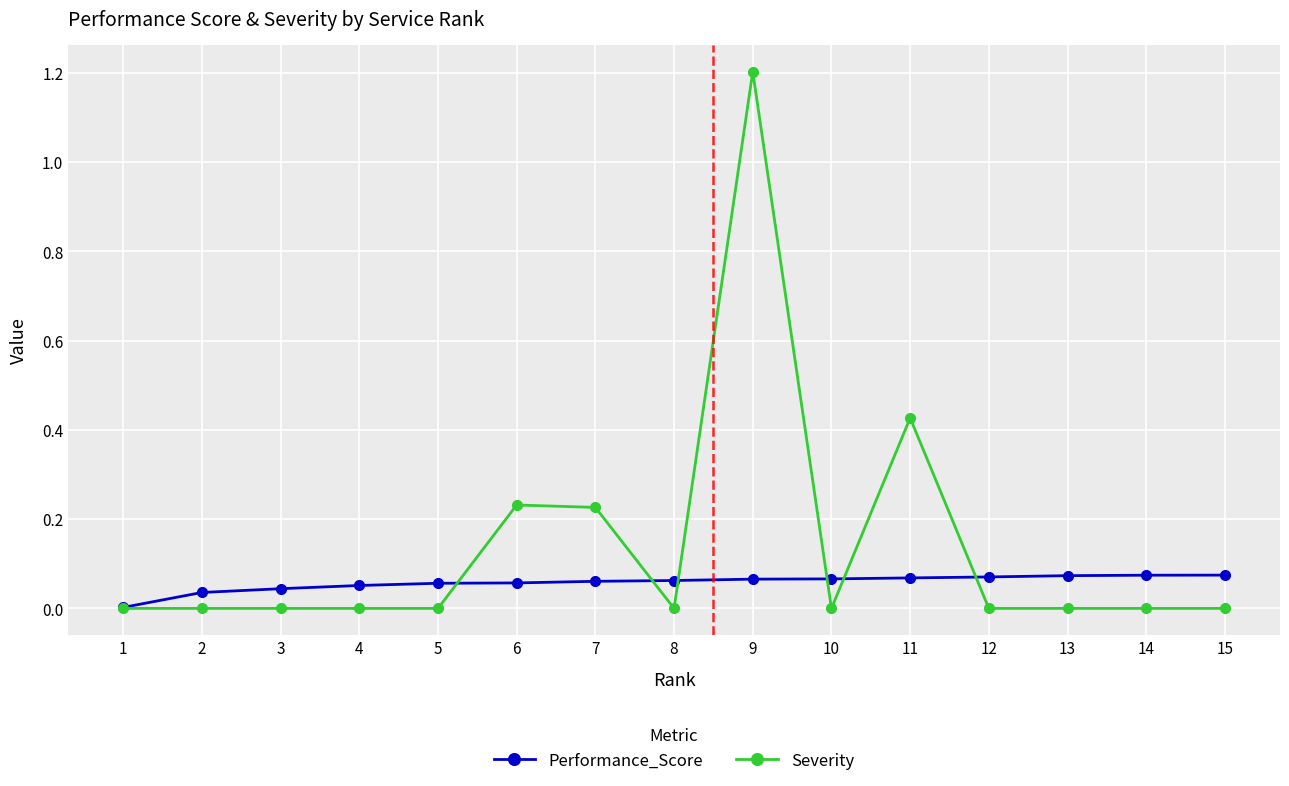

At which category is the sum across all series the highest?

9